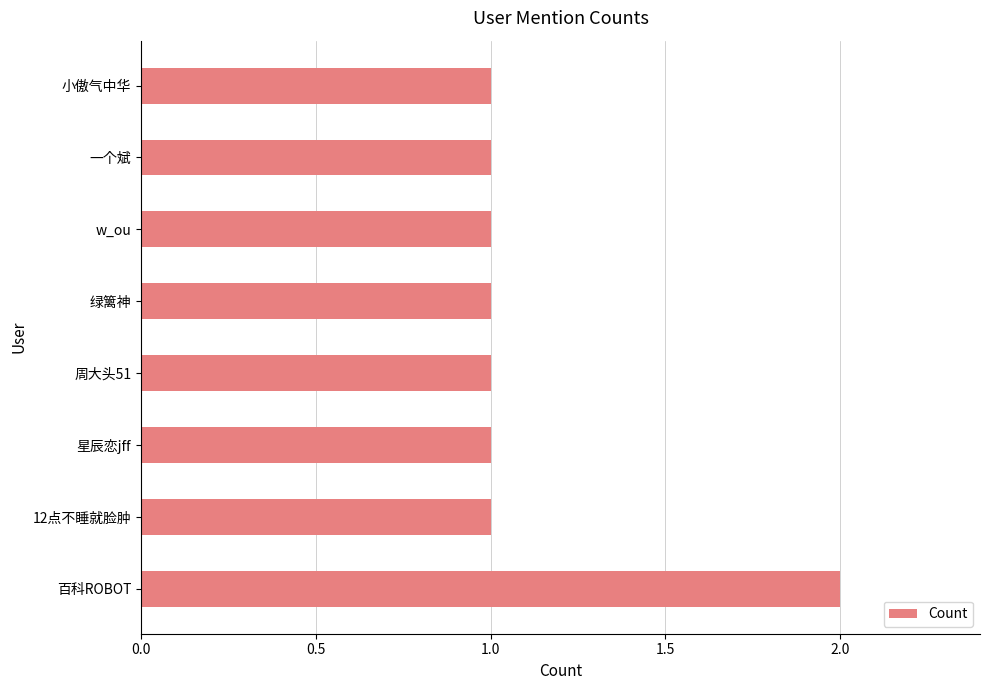

How many bars are there in total?

8